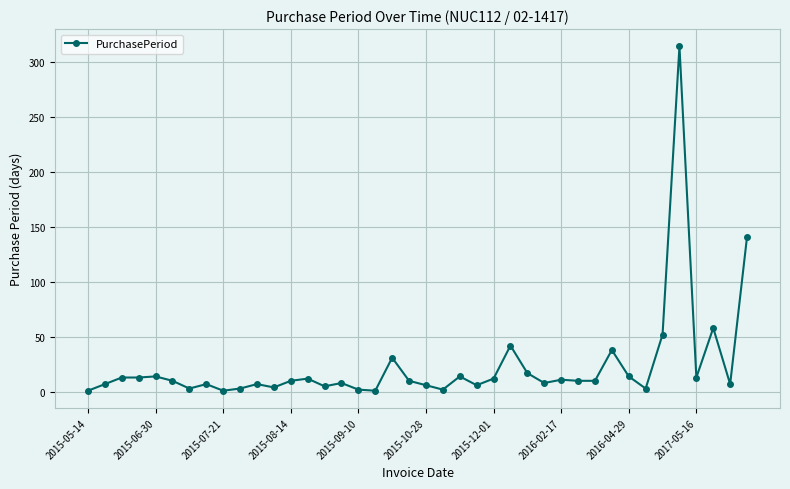

What is the greatest value displayed?

314